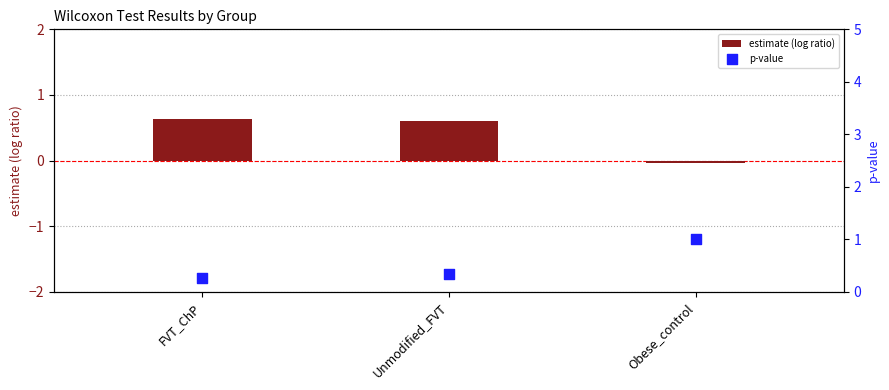

What is the total value across all series at Unmodified_FVT?

0.9